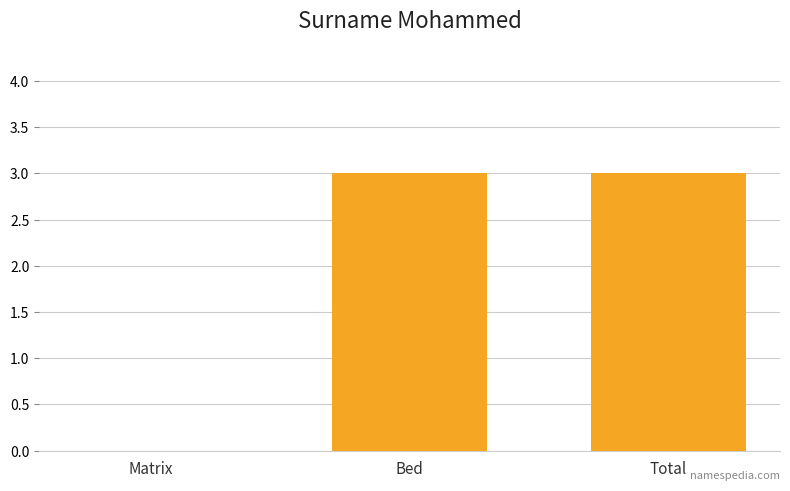

Are the bars horizontal?

No